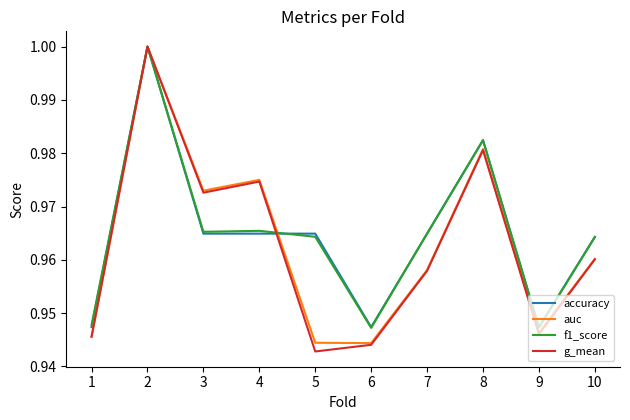

Which series has the widest spread of values?

g_mean